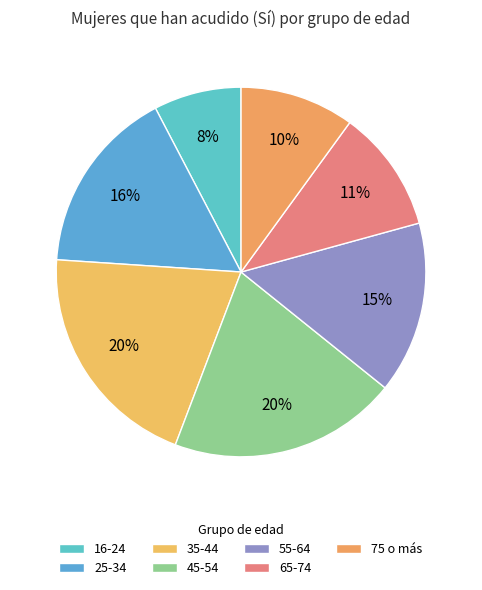

Count the number of slices in the pie.

7